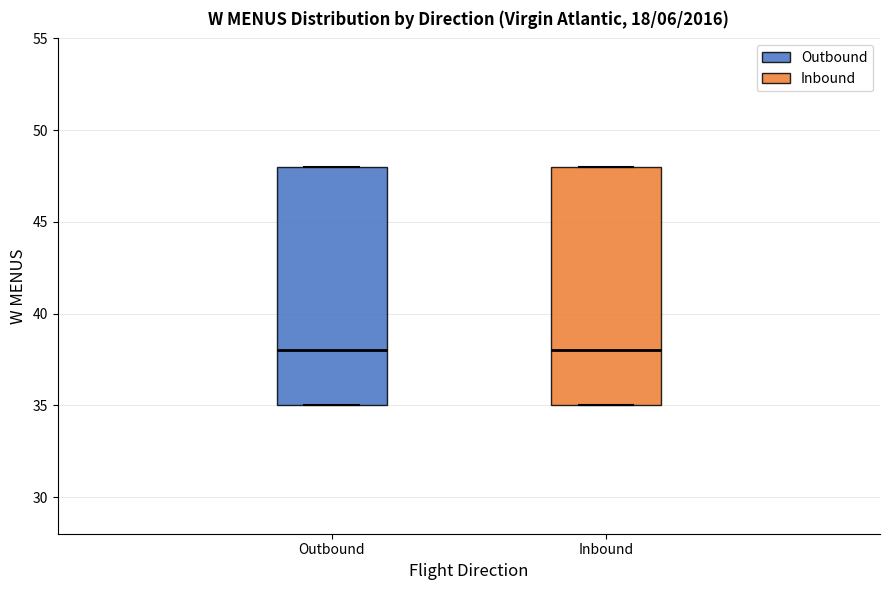

Where is the lower edge of the box for Outbound on the y-axis? The values are not printed on the chart, so give them approximately, as read against the axis.

35